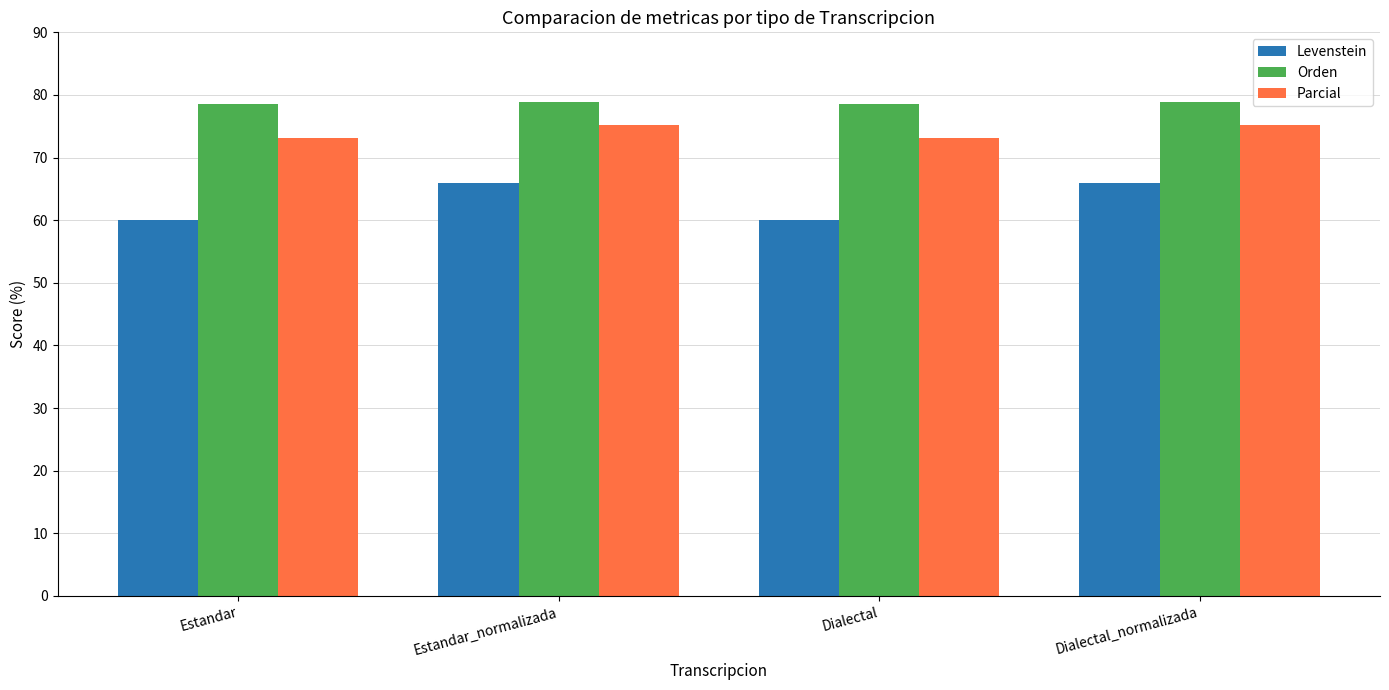

What is the total value across all series at Dialectal_normalizada?

219.9